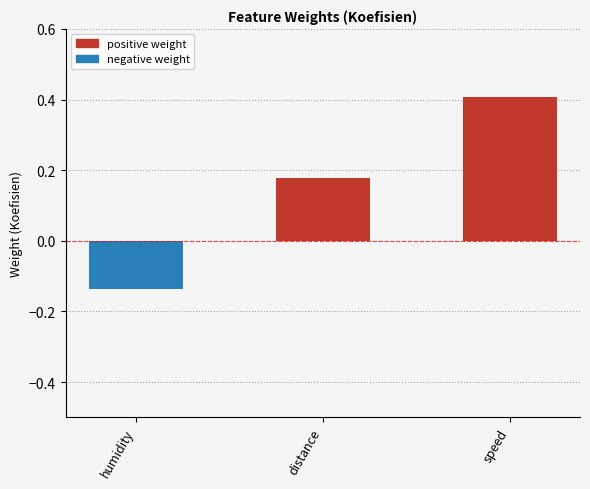

What is the difference between the values at distance and humidity?

0.3